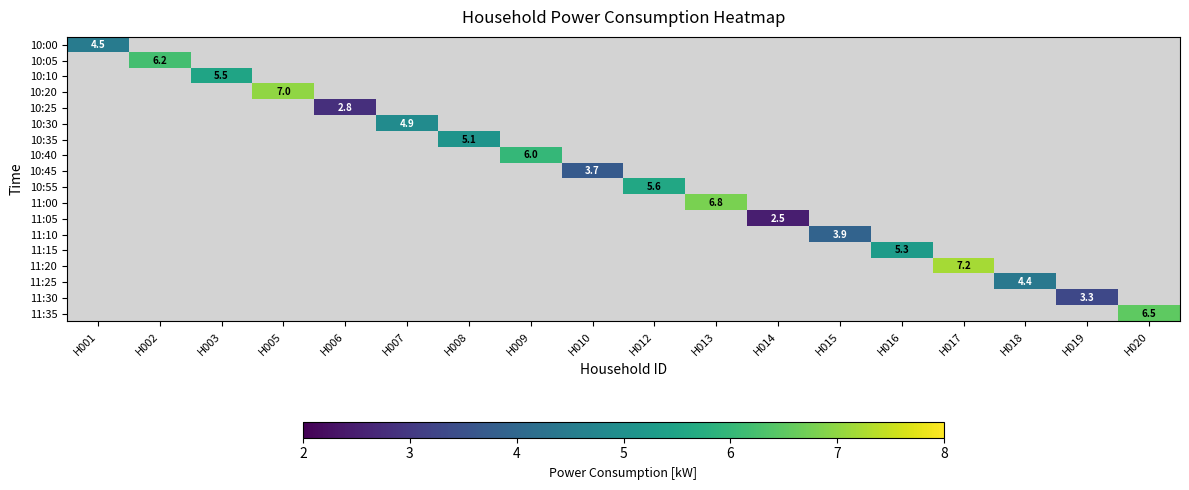

At which category does the chart reach its minimum across all series?

H014